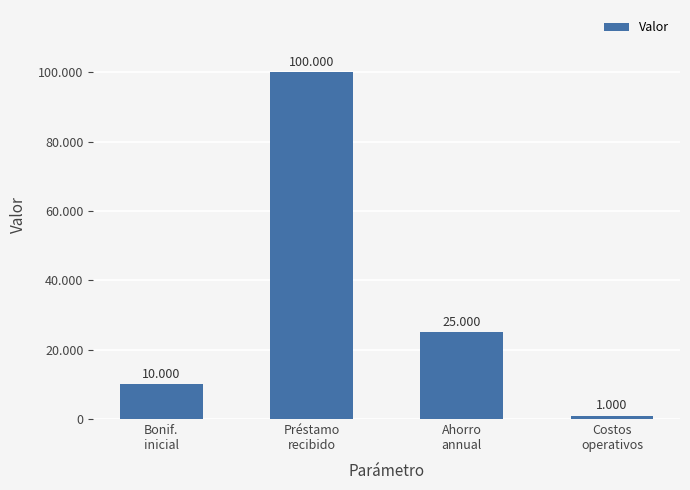

Does the chart contain any negative values?

No